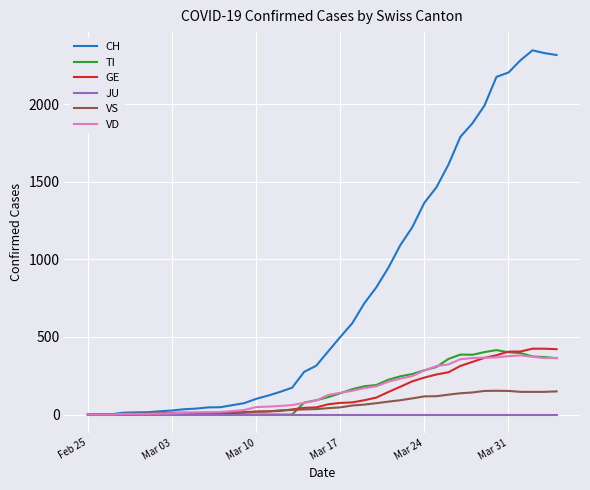

Is this an area chart (filled region under the line)?

No